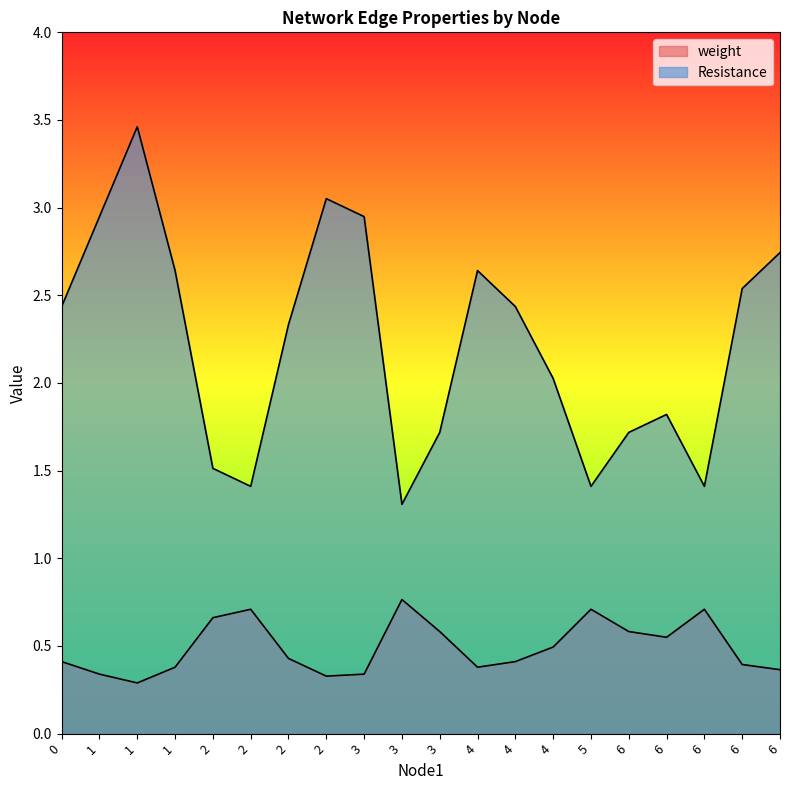

At which category is the sum across all series the highest?

1